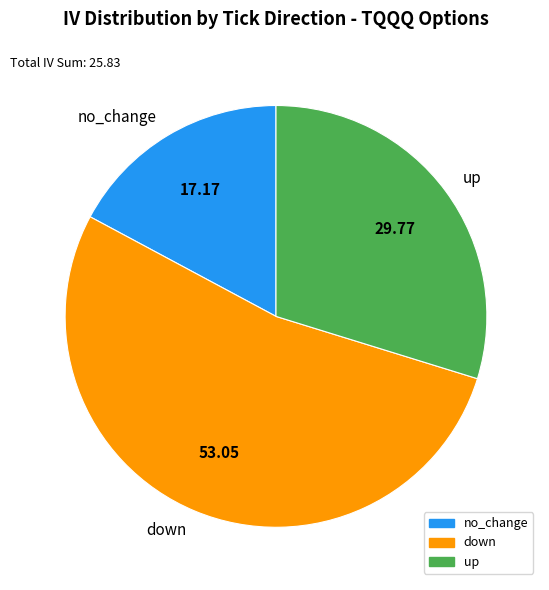

Rank the categories by value from lowest to highest.

no_change, up, down